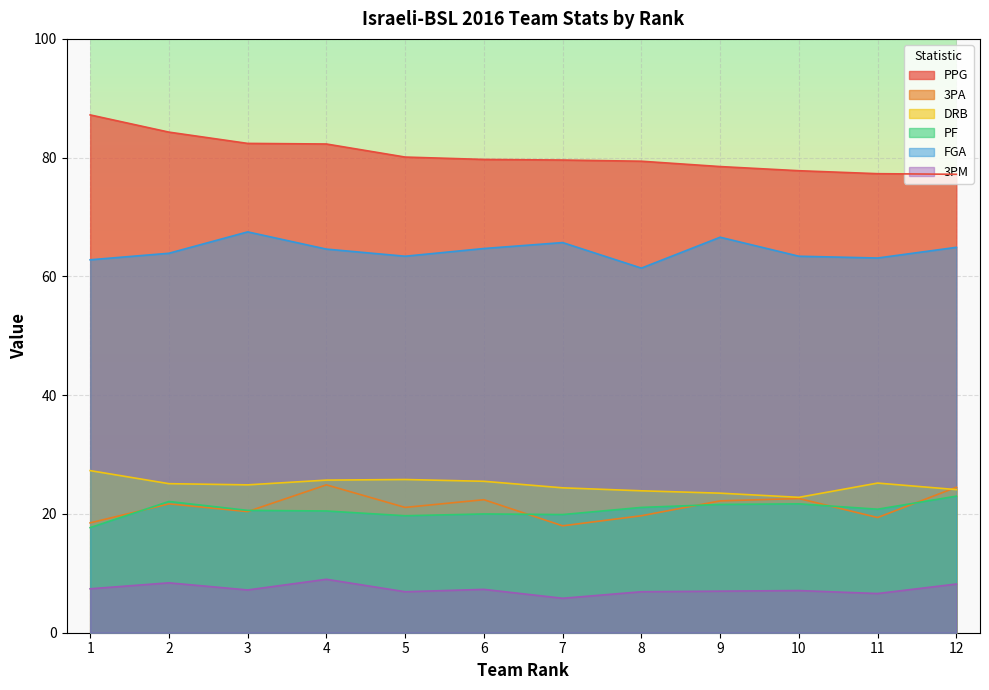

What is the greatest value displayed?

87.2